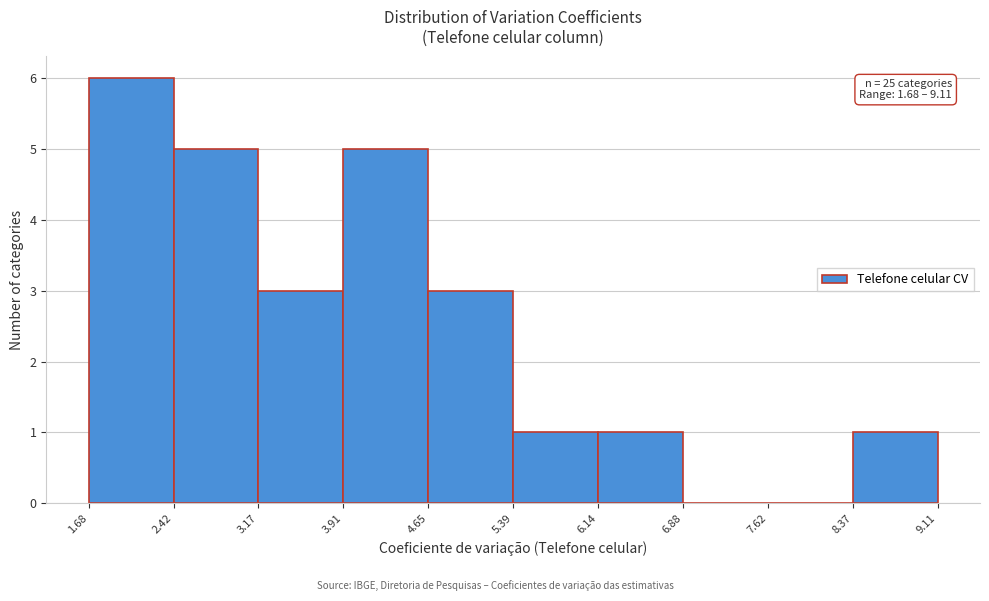

Over which range of the x-axis is the bar tallest?

1.68 to 2.42